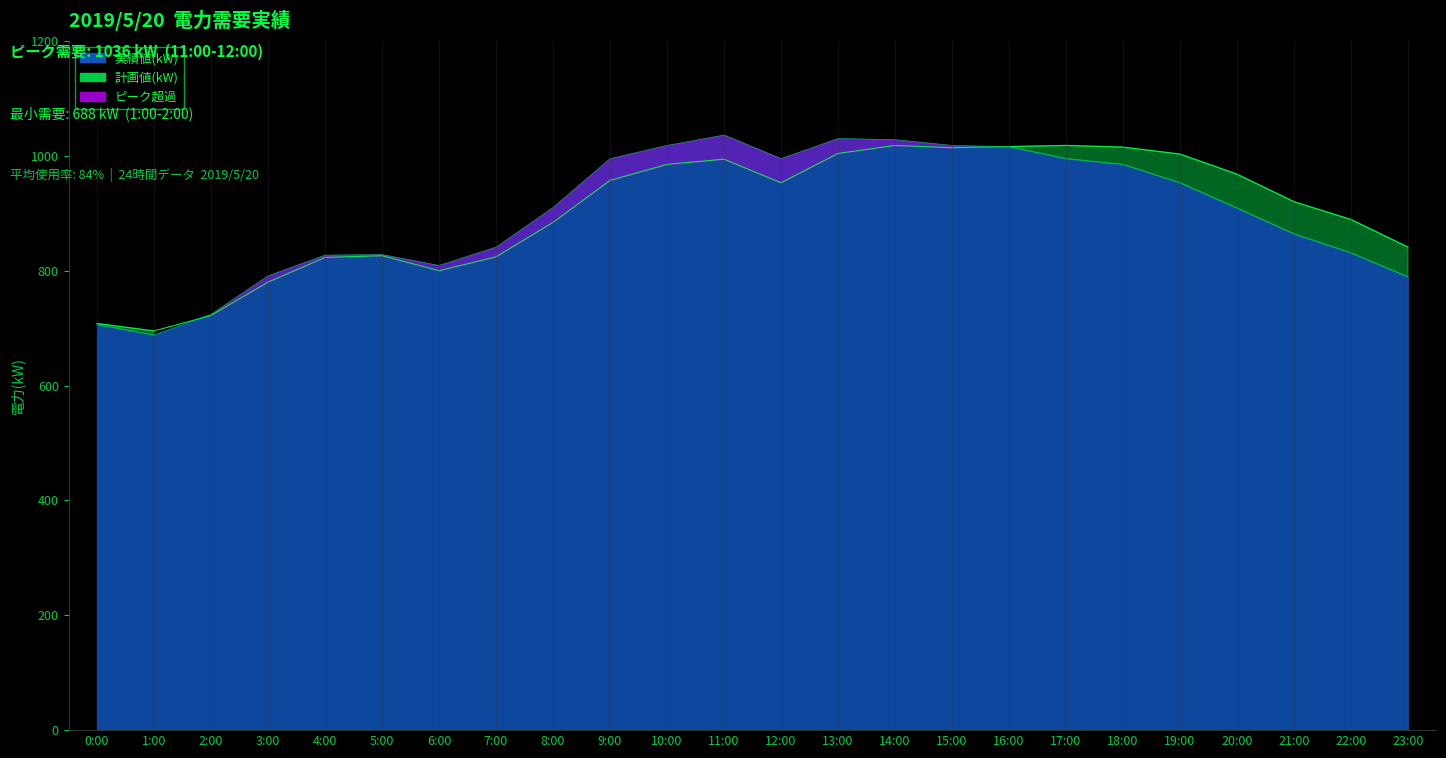

Which series has the largest range (max minus min)?

実績値(kW)